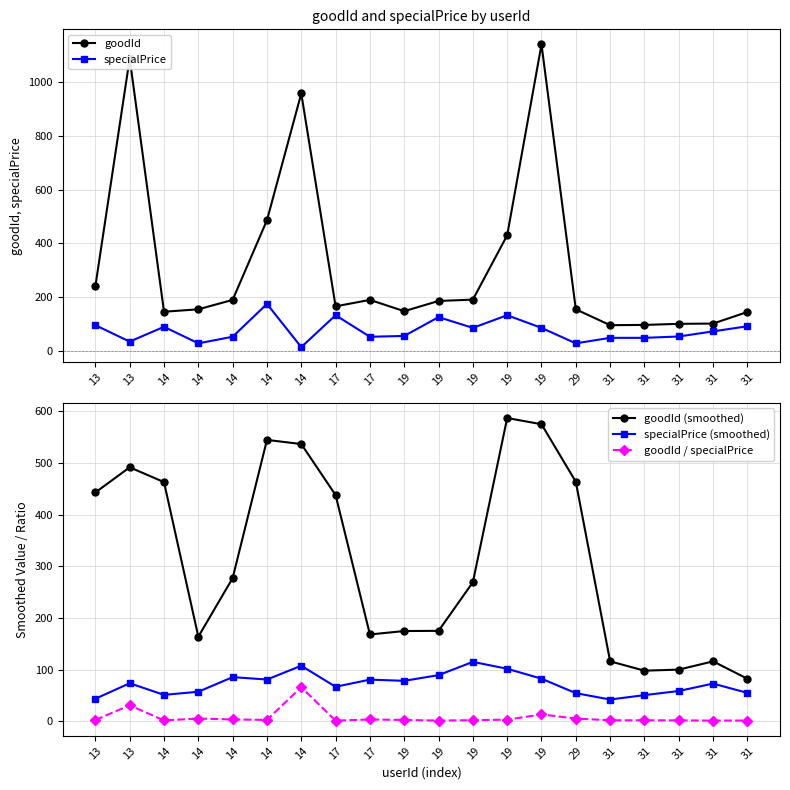

Where does the goodId series first go above 186?

13